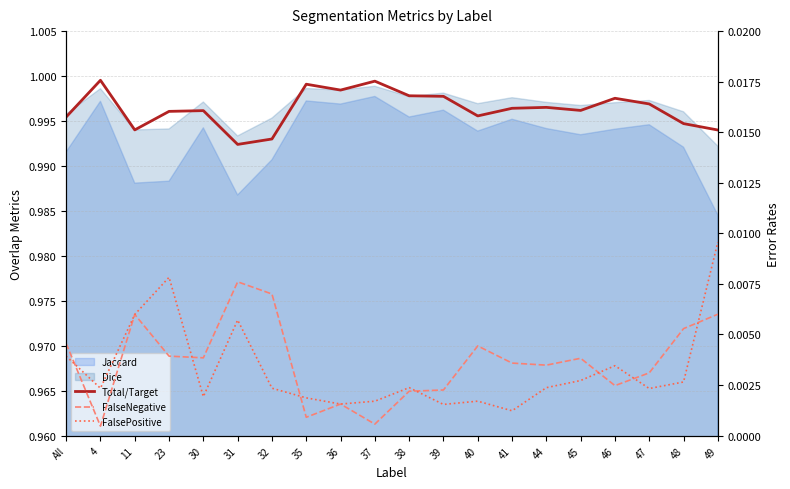

Reading left to right, extract all data points from this chart.

Total/Target: 1.0	1.0	1.0	1.0	1.0	1.0	1.0	1.0	1.0	1.0	1.0	1.0	1.0	1.0	1.0	1.0	1.0	1.0	1.0	1.0
FalseNegative: 0.0	0.0	0.0	0.0	0.0	0.0	0.0	0.0	0.0	0.0	0.0	0.0	0.0	0.0	0.0	0.0	0.0	0.0	0.0	0.0
FalsePositive: 0.0	0.0	0.0	0.0	0.0	0.0	0.0	0.0	0.0	0.0	0.0	0.0	0.0	0.0	0.0	0.0	0.0	0.0	0.0	0.0